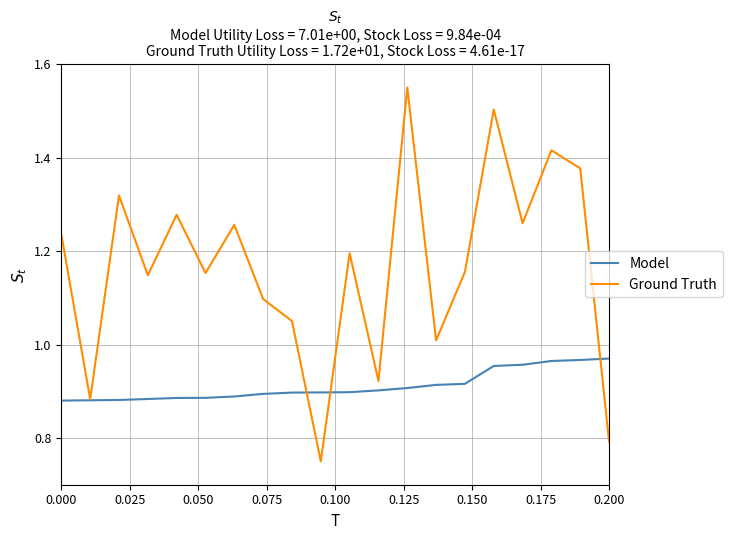

What is the sum of all Model values?

18.2